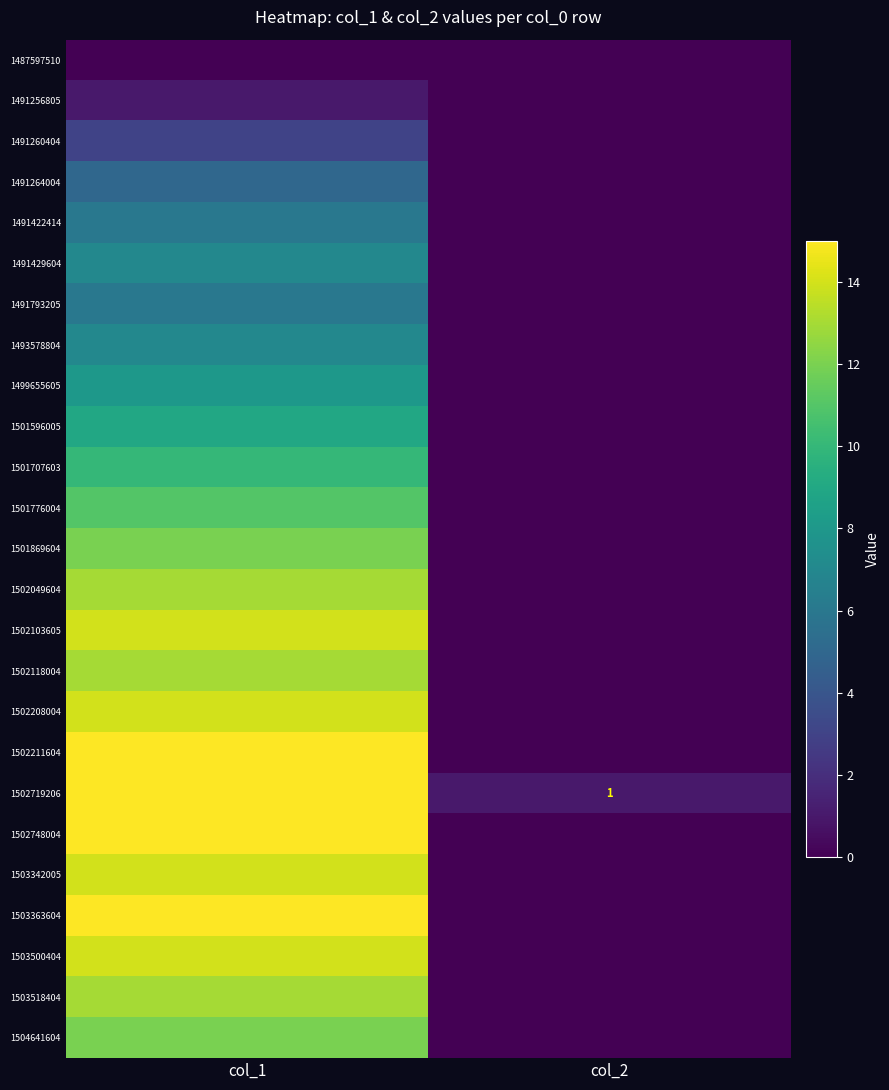

Which label corresponds to the largest value in the chart?

col_1